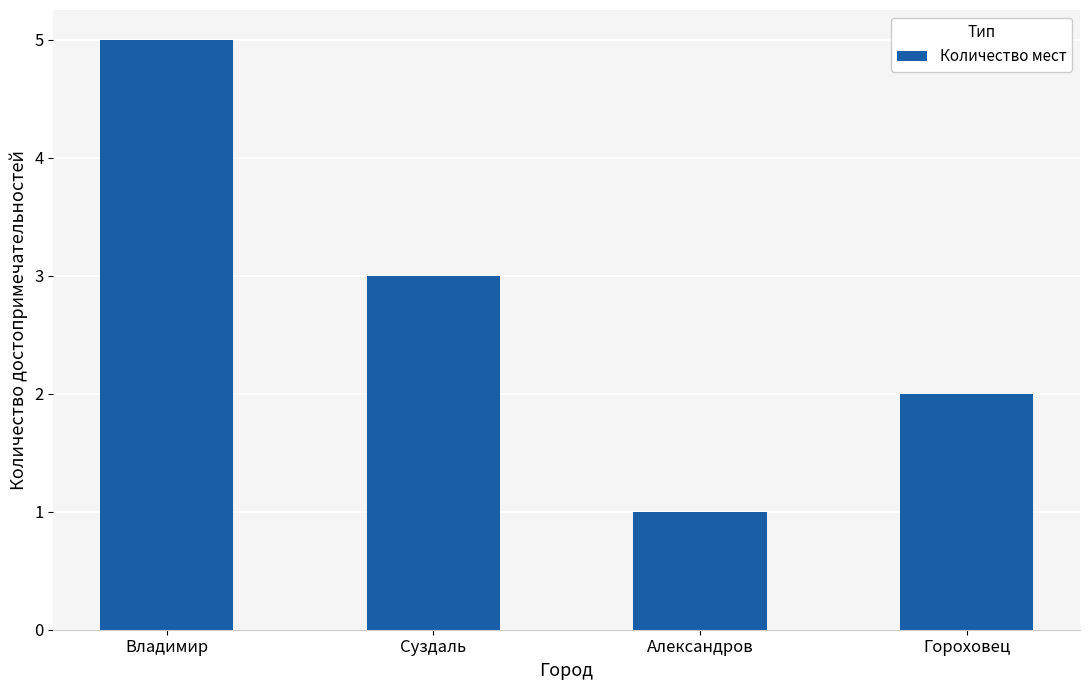

Which category has the lowest value across all series?

Александров